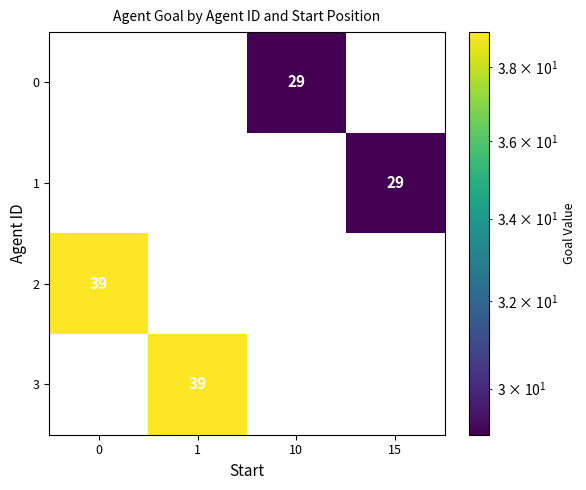

The value of 3 at 1 is 39. True or false?

True